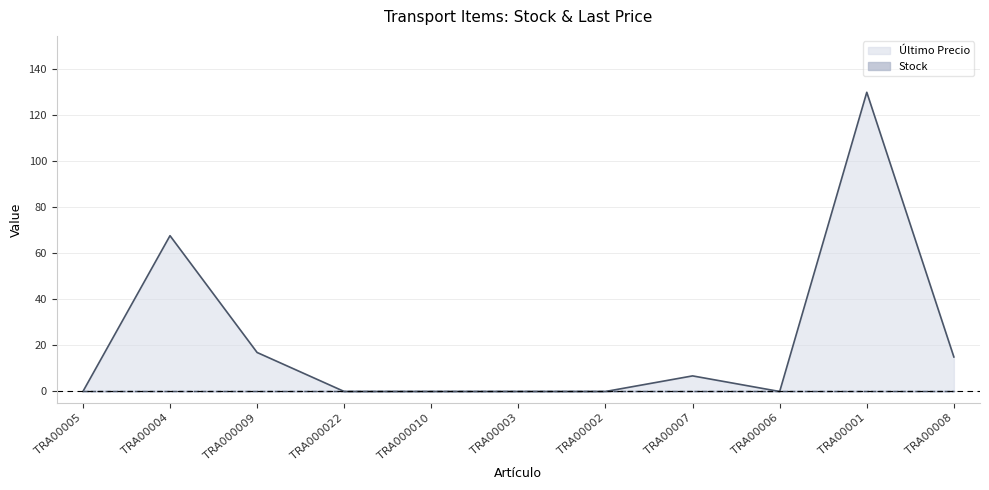

True or false: there are more than 2 points higher than both neighbors.

True